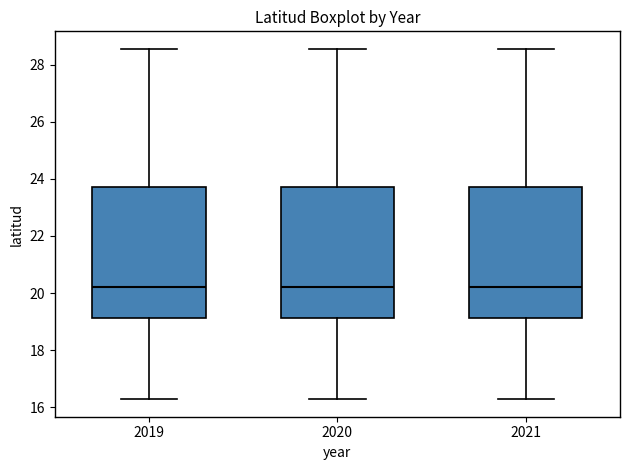

Where is the lower edge of the box at x = 2021 on the y-axis? The values are not printed on the chart, so give them approximately, as read against the axis.

19.2